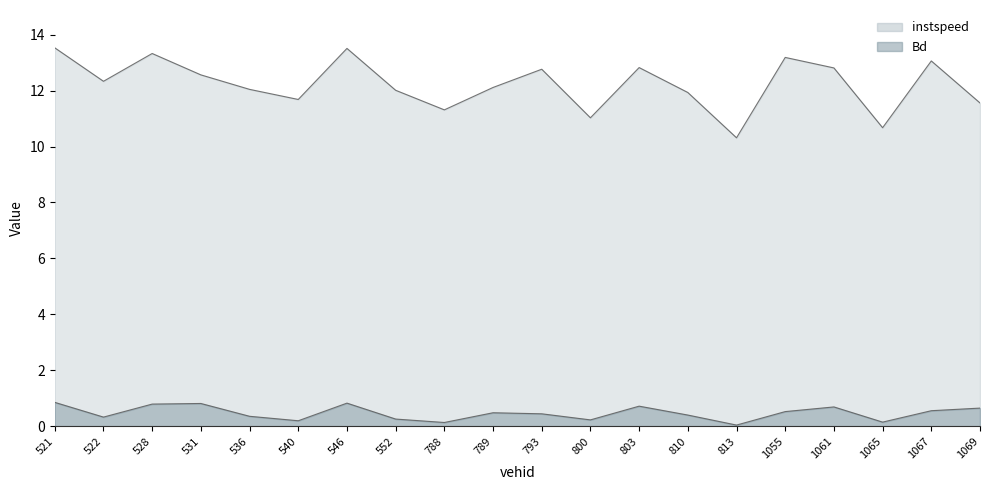

In Bd, how many points are lower than both neighbors (excluding endpoints)?

6